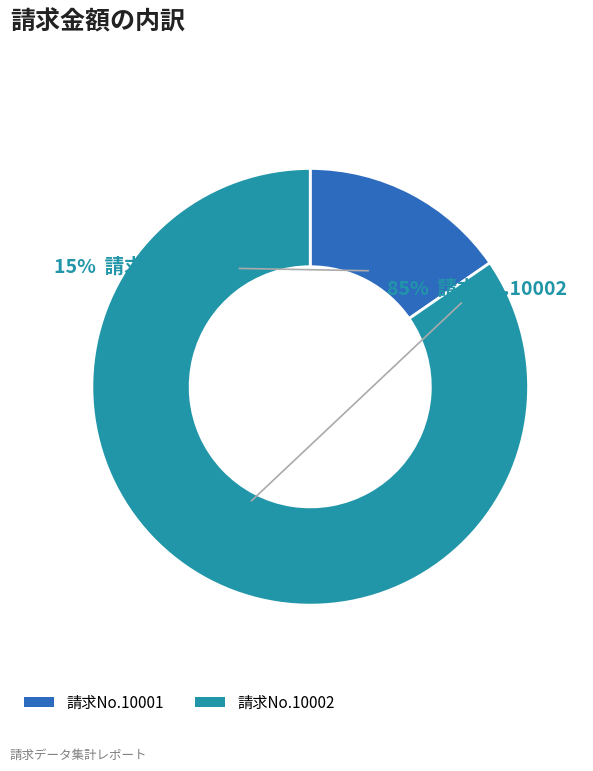

Which has a higher value, 請求No.10002 or 請求No.10001?

請求No.10002